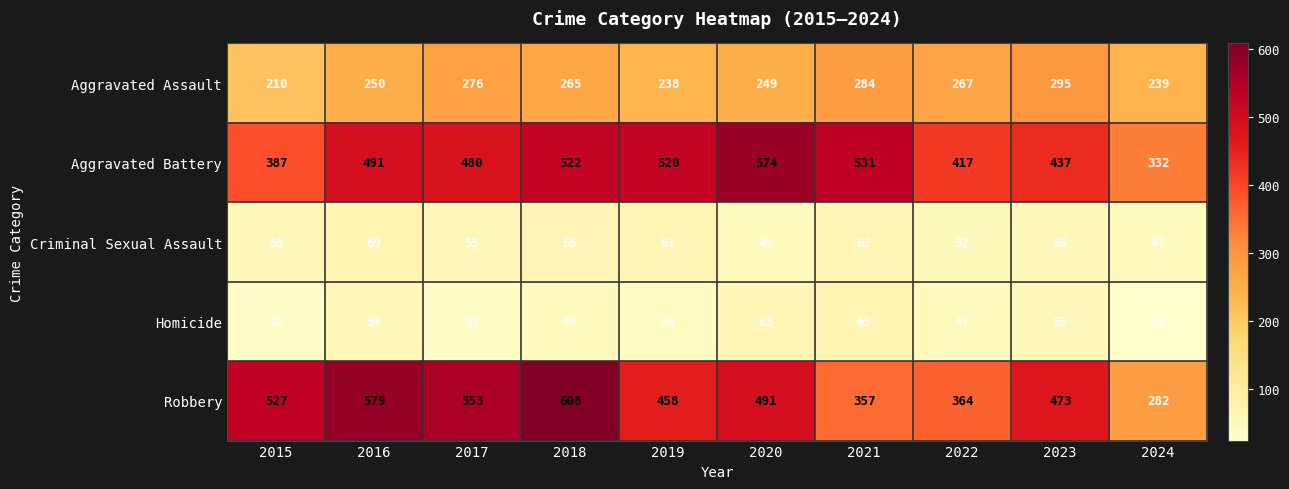

How many data points does each series have?

10